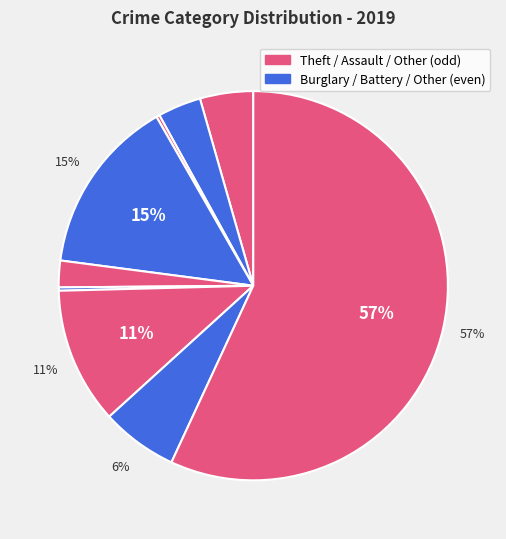

To the nearest percent, what is the difference between the largest and smallest slice percentages?

57%